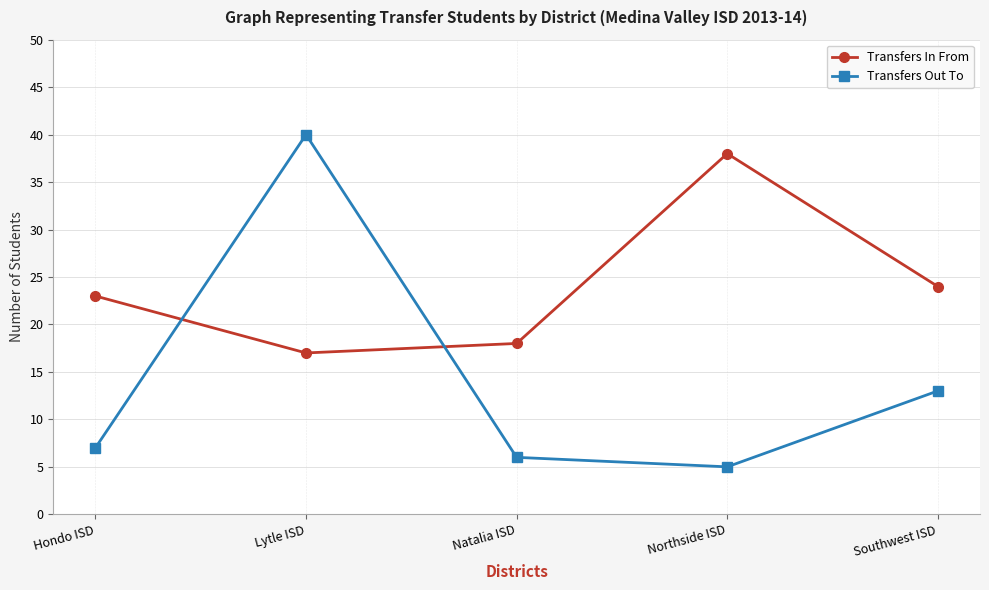

Which category has the highest value in the Transfers In From series?

Northside ISD